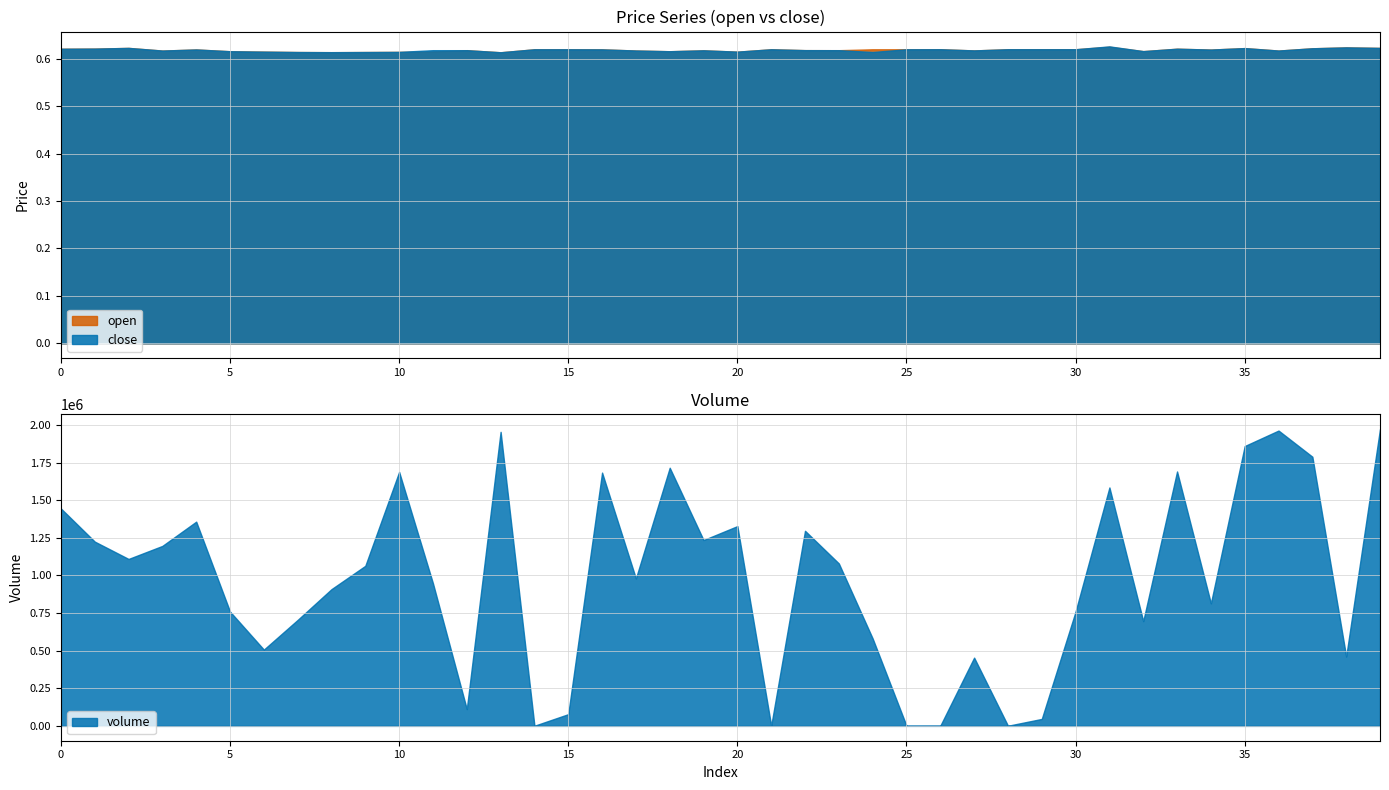

The open series shows 0.6 at 4. True or false?

True